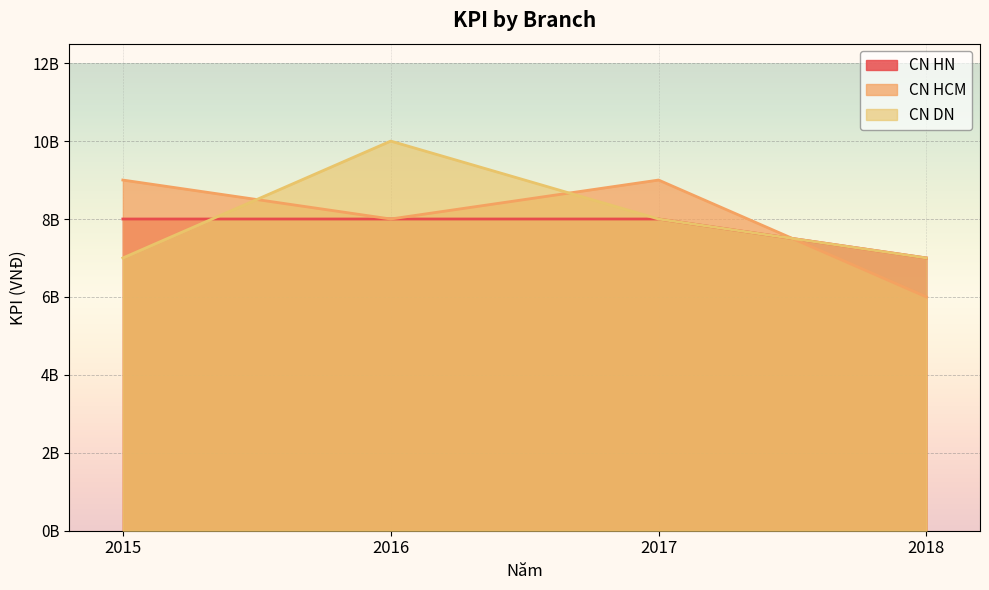

Count the CN HCM values in the range 8000000000 to 9000000000.

3